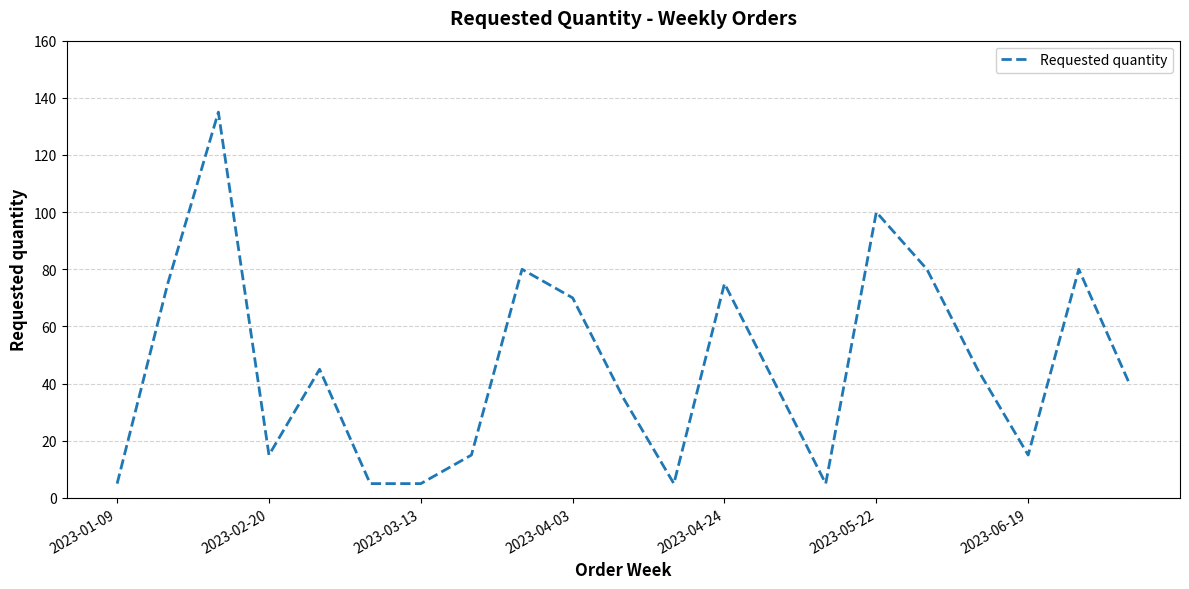

What is the smallest value displayed?

5